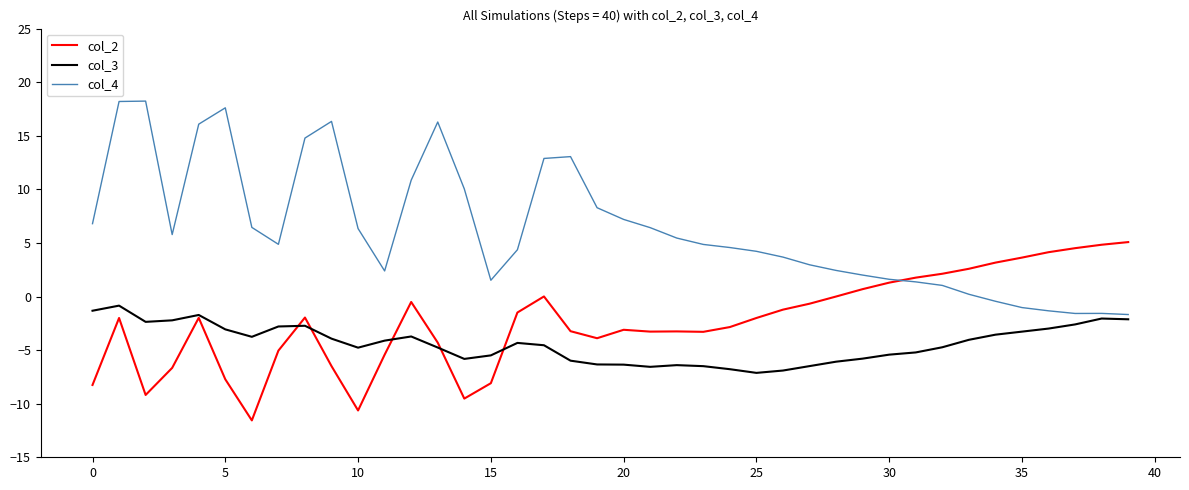

Which series has the largest range (max minus min)?

col_4